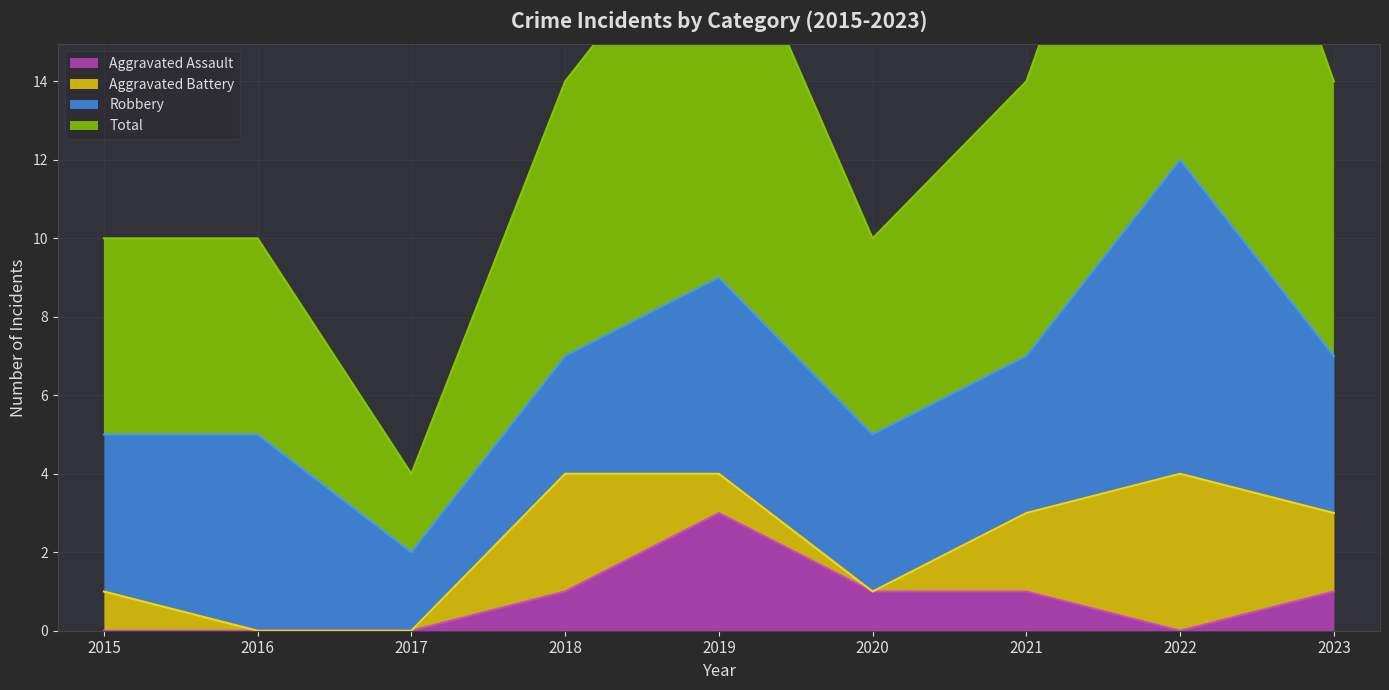

At which label does Aggravated Assault reach its peak?

2019